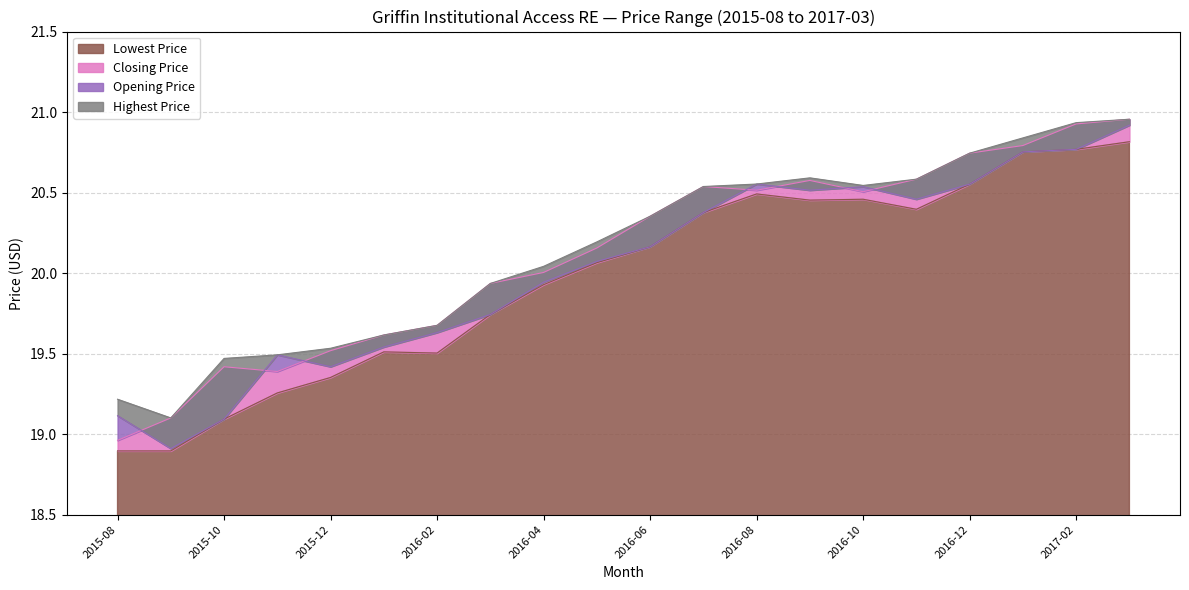

What is the sum of all Lowest Price values?

399.5